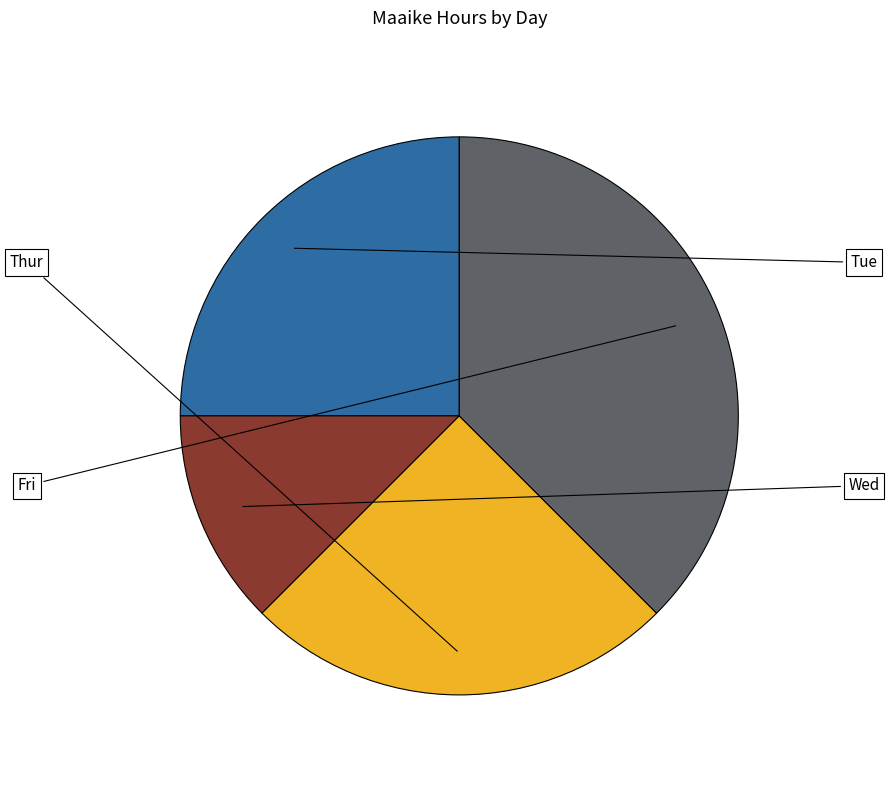

Is it true that Fri is 38% of the pie?

True